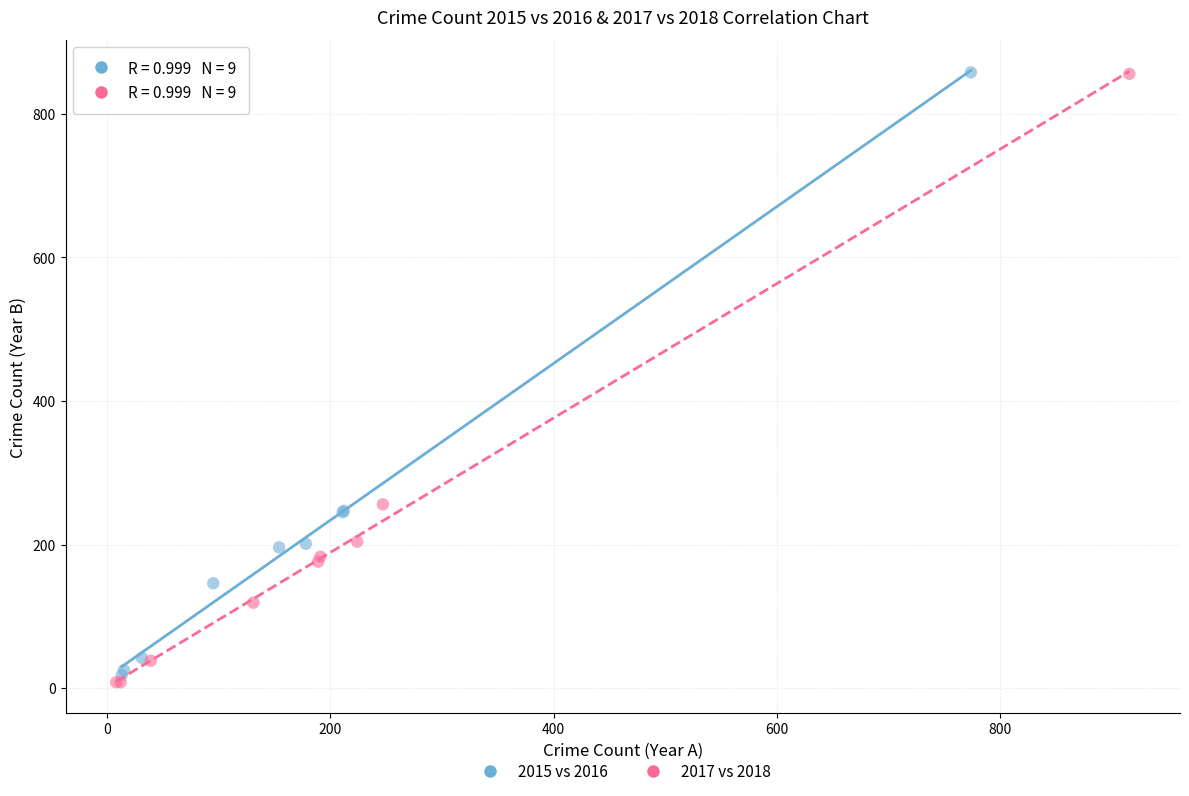

Which series reaches the minimum Y coordinate?

2017 vs 2018